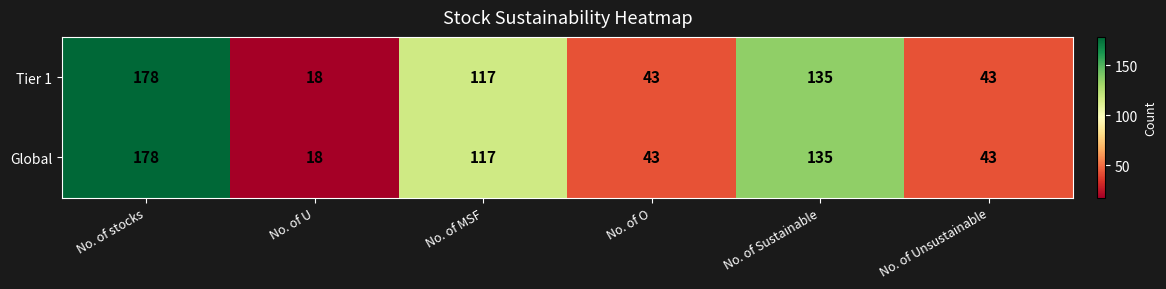

What is the minimum value shown in the chart?

18